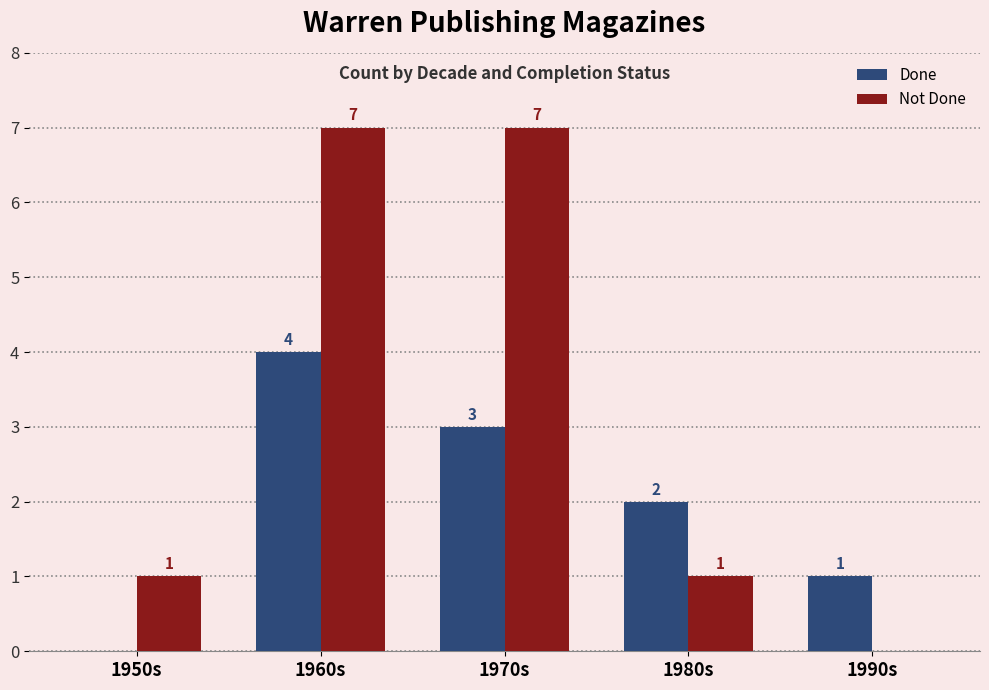

What is the highest value of the Done series?

4